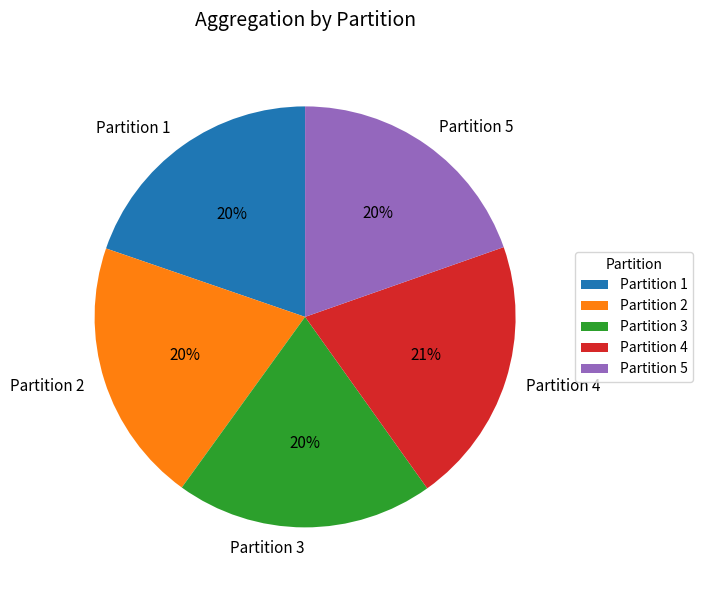

To the nearest percent, what is the average slice percentage?

20%